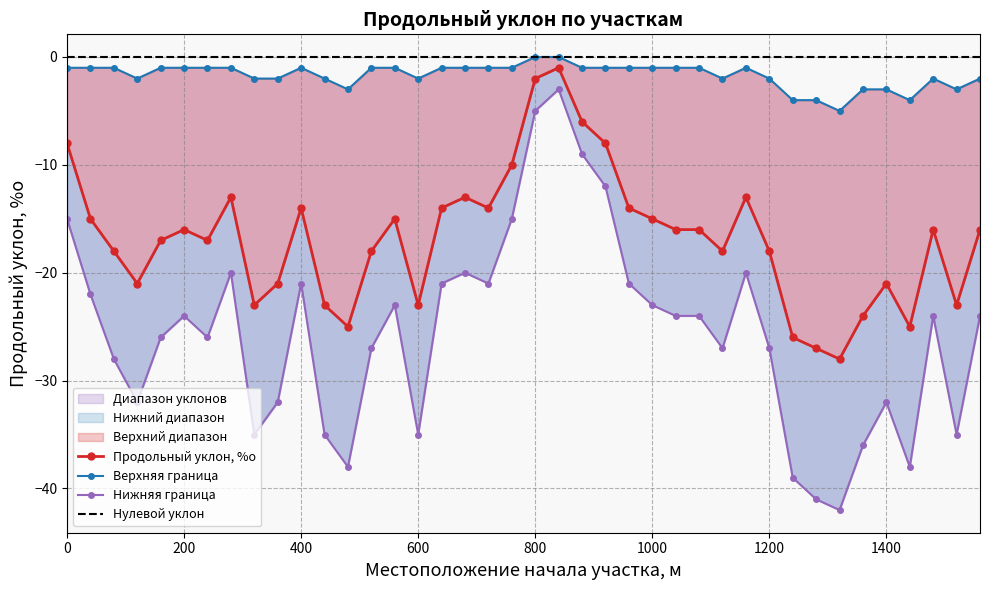

What is the average value of the Продольный уклон, %о series?

-17